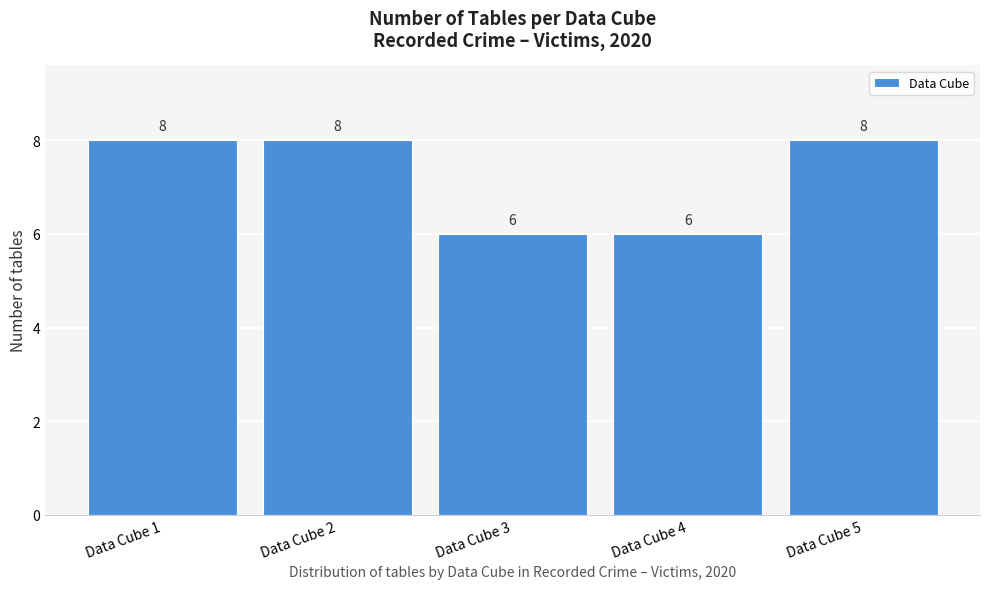

Reading left to right, extract all data points from this chart.

Data Cube 1=8	Data Cube 2=8	Data Cube 3=6	Data Cube 4=6	Data Cube 5=8